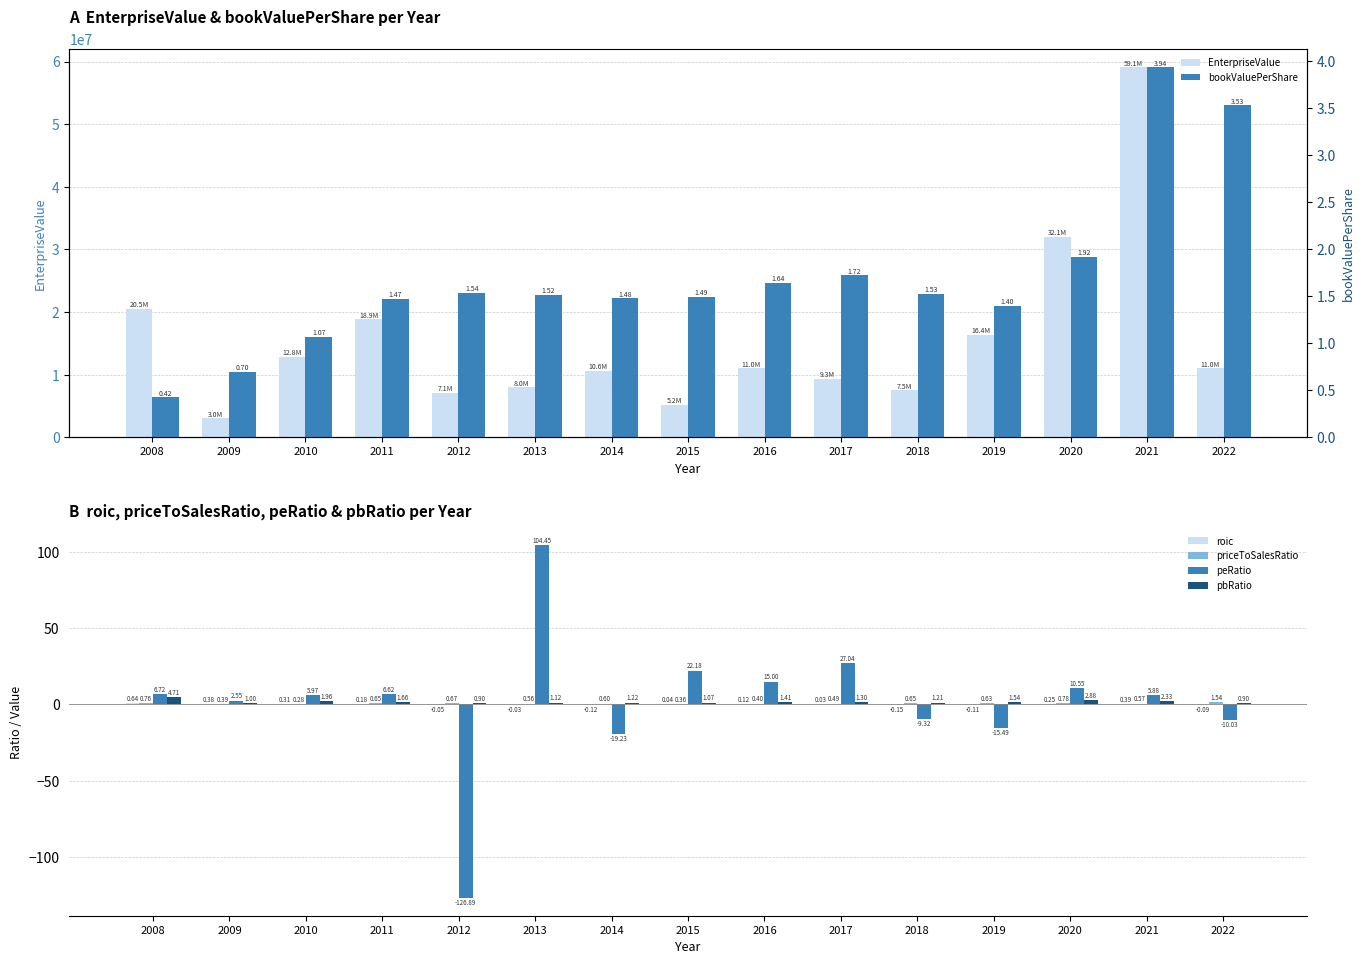

At how many categories does at least one series exceed 29766465?

2